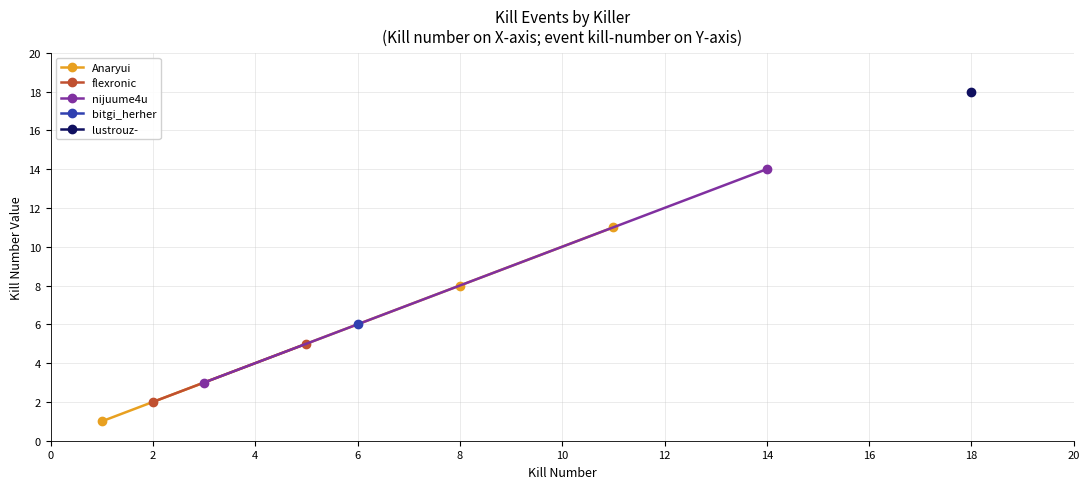

What is the maximum value shown in the chart?

18